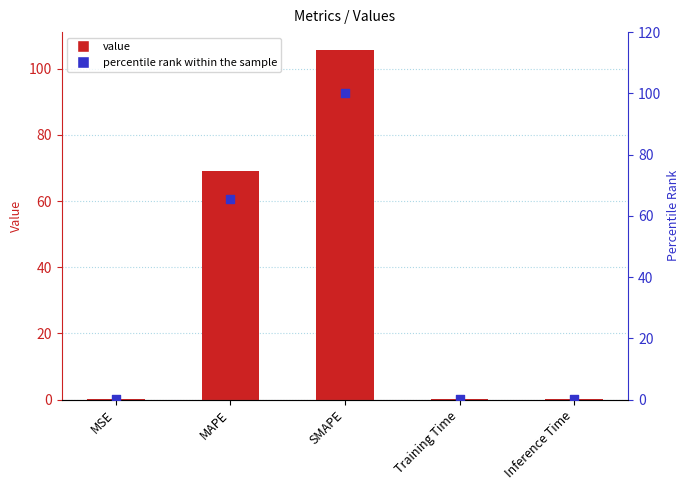

Which series contains the highest Y value?

col_1